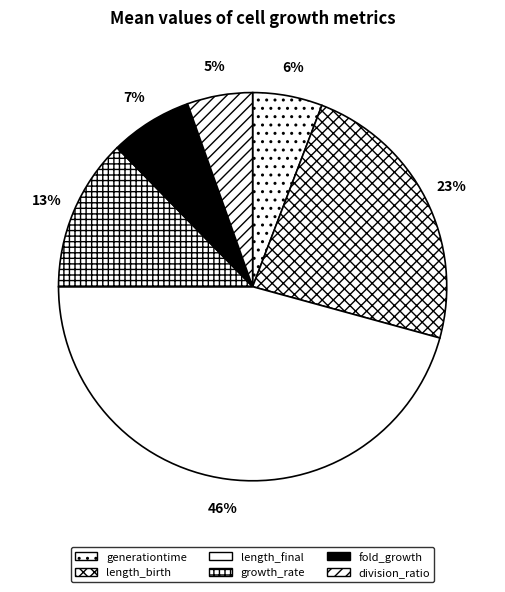

True or false: length_birth accounts for 9% of the total.

False